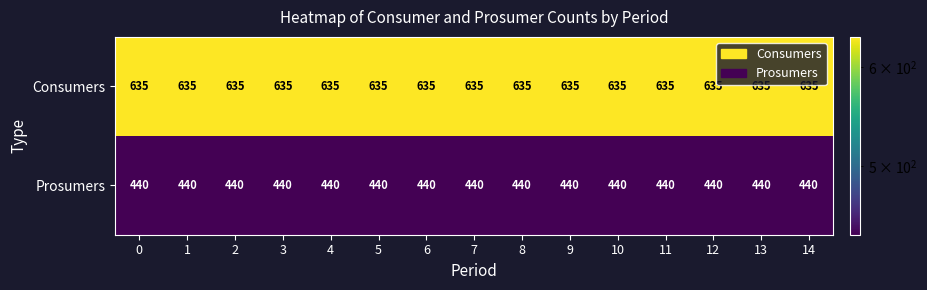

Read the Consumers value at 4.

635